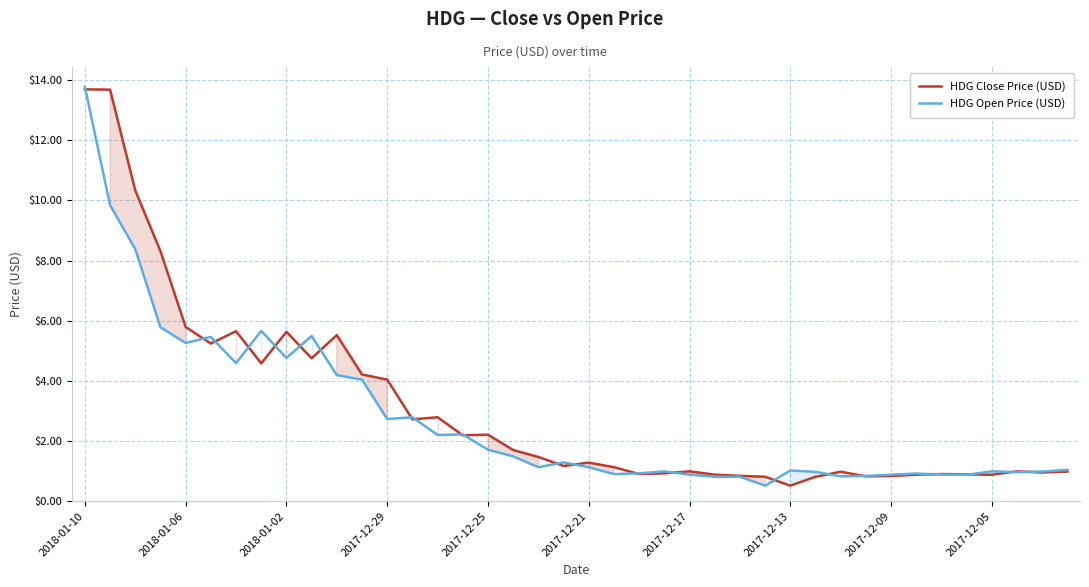

The value of HDG Close Price (USD) at 2017-12-25 is 2.2. True or false?

True